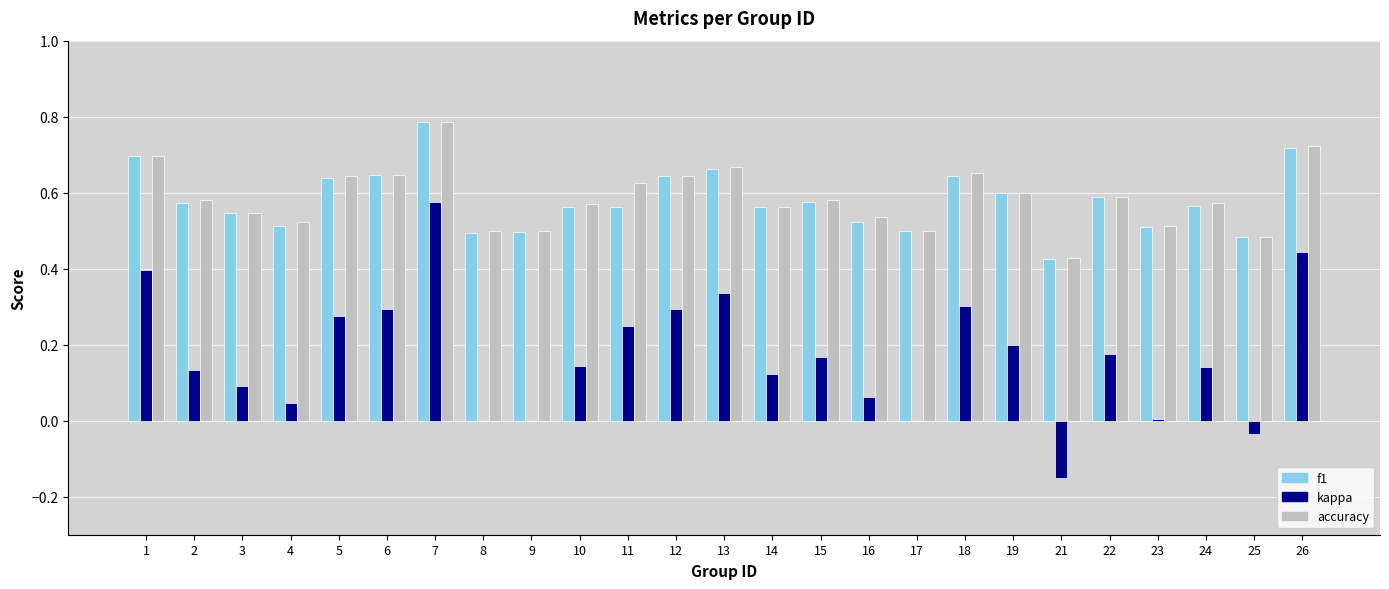

At which label does kappa reach its peak?

7